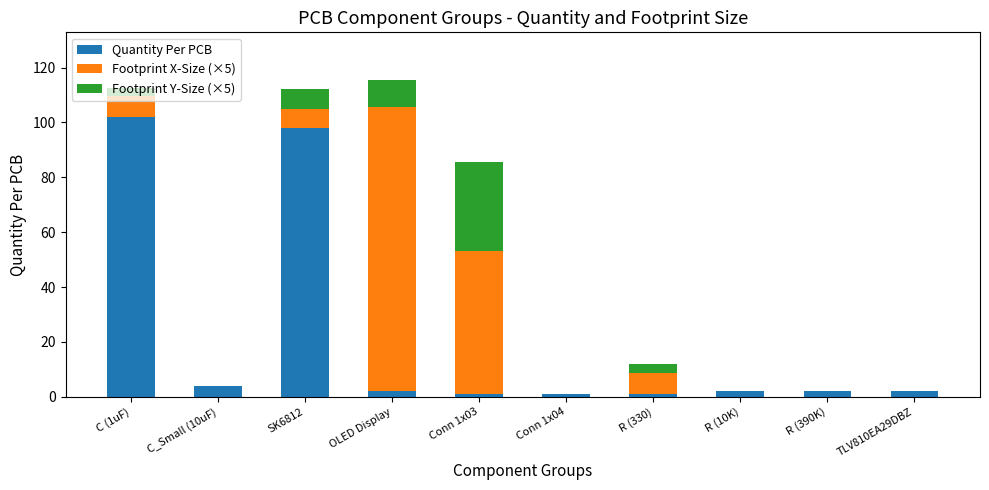

What is the total value across all series at C_Small (10uF)?

4.0